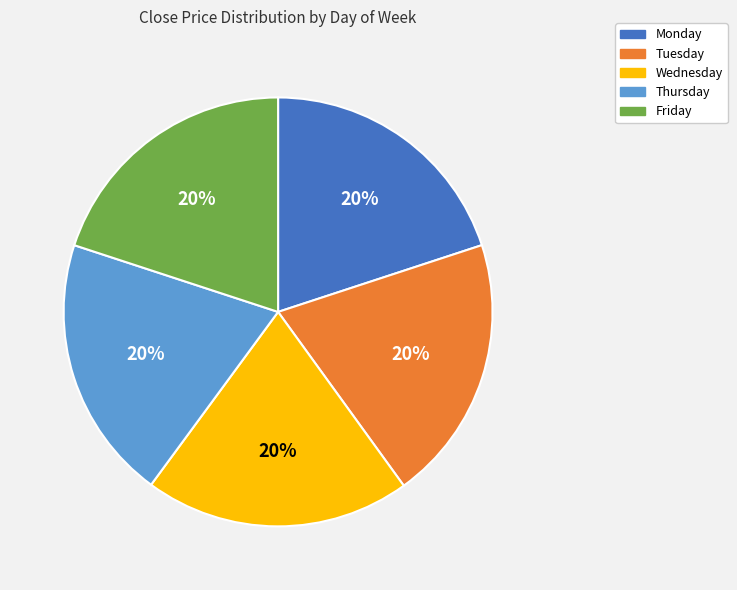

The Thursday slice represents 34% of the pie. True or false?

False